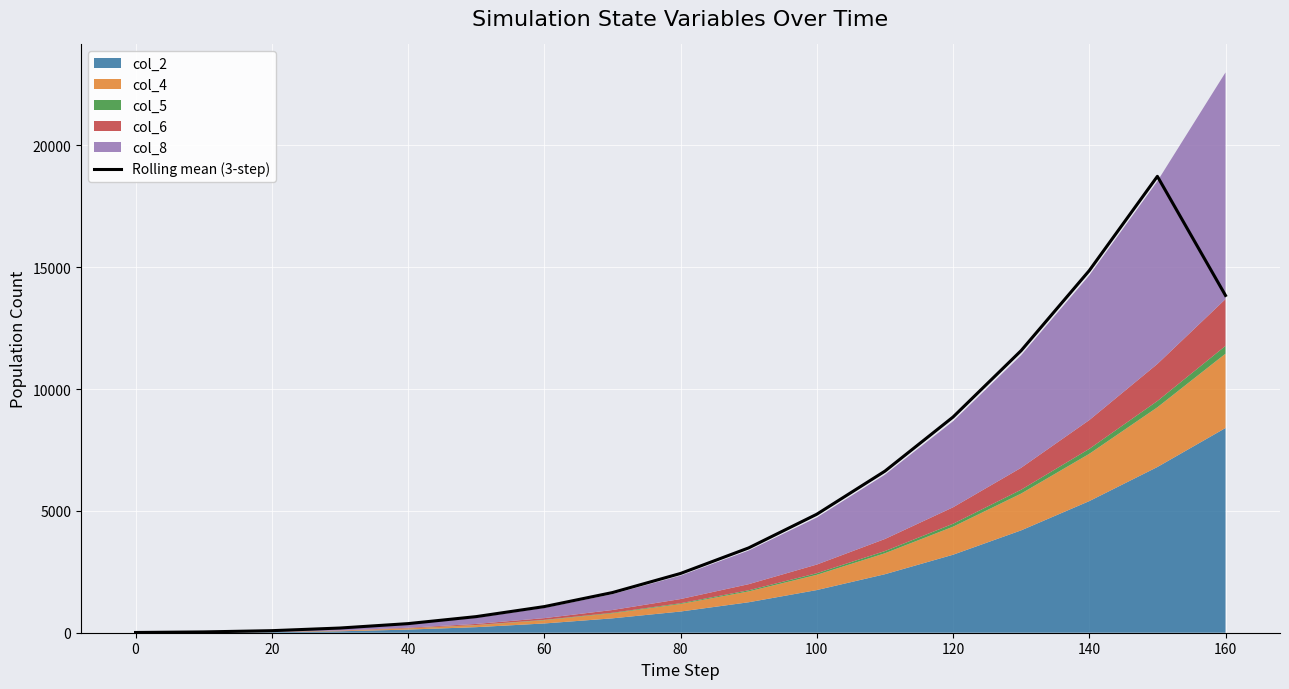

What is the difference between the maximum and minimum values?

18717.9